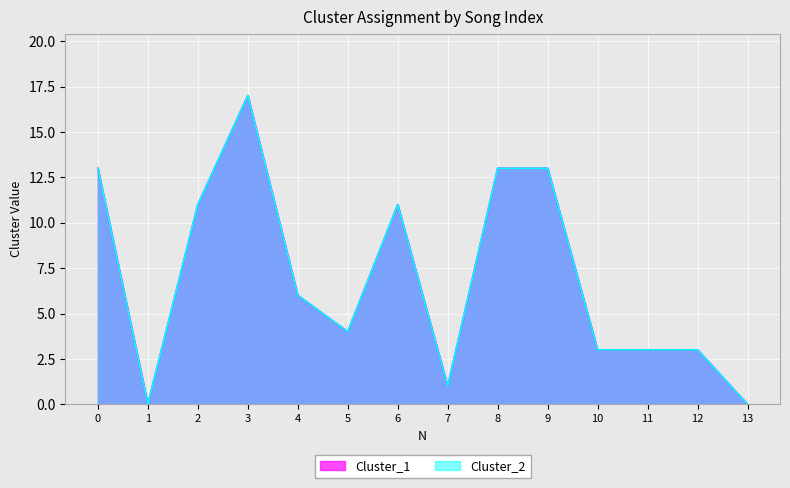

True or false: Cluster_2 and Cluster_1 intersect in this chart.

False